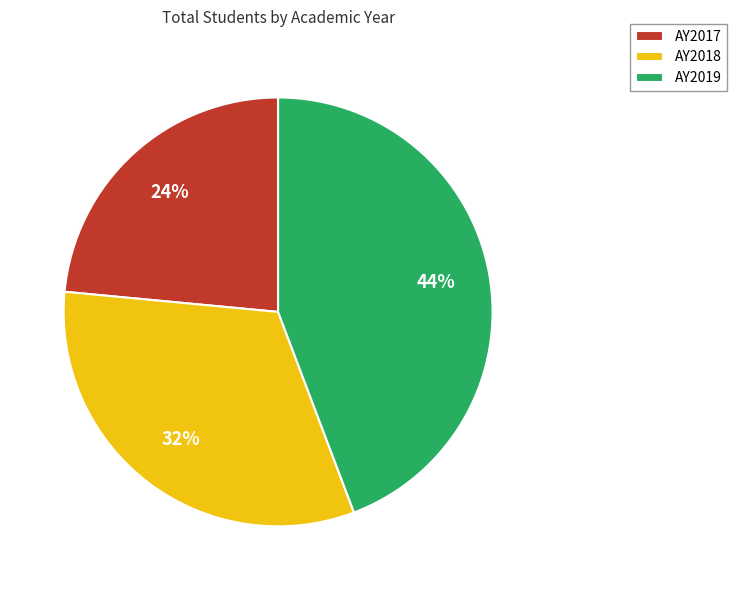

Which slice is the smallest?

AY2017